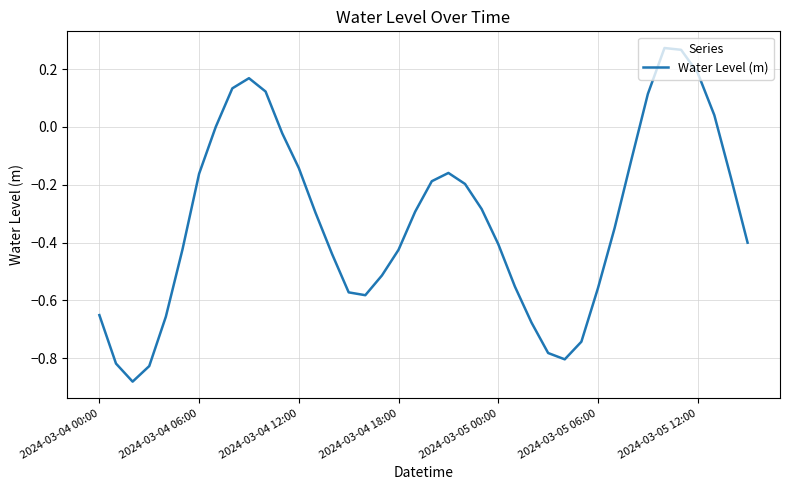

What is the difference between the maximum and minimum values?

1.2